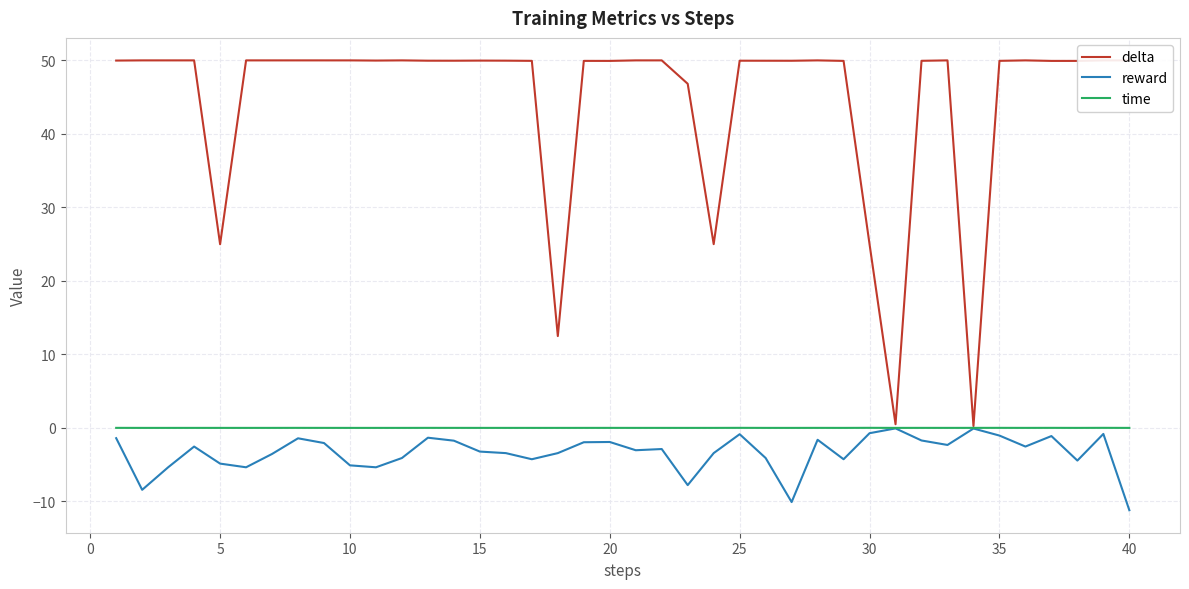

Which series has the largest range (max minus min)?

delta